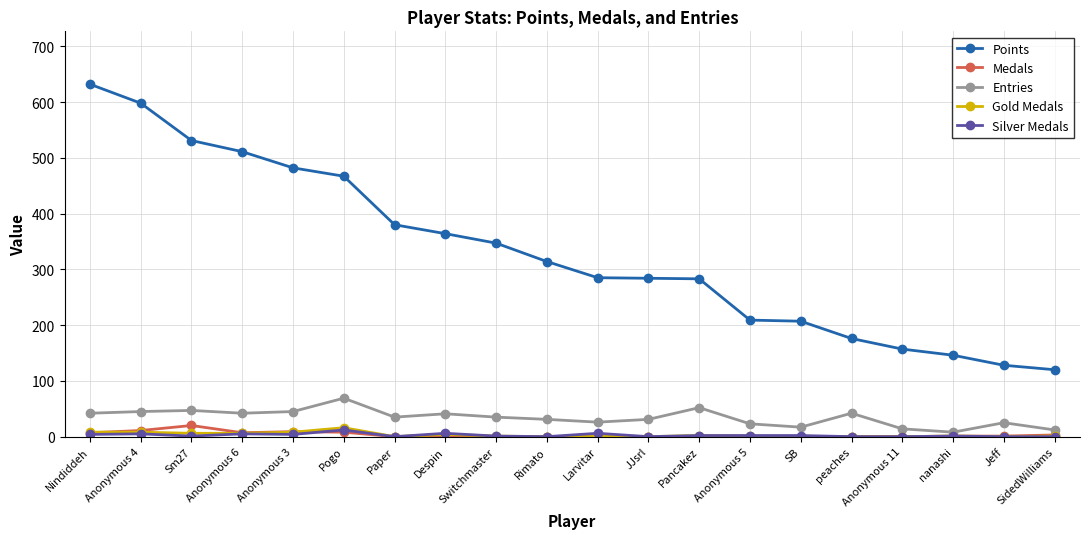

Which series changed the most between Switchmaster and nanashi?

Points